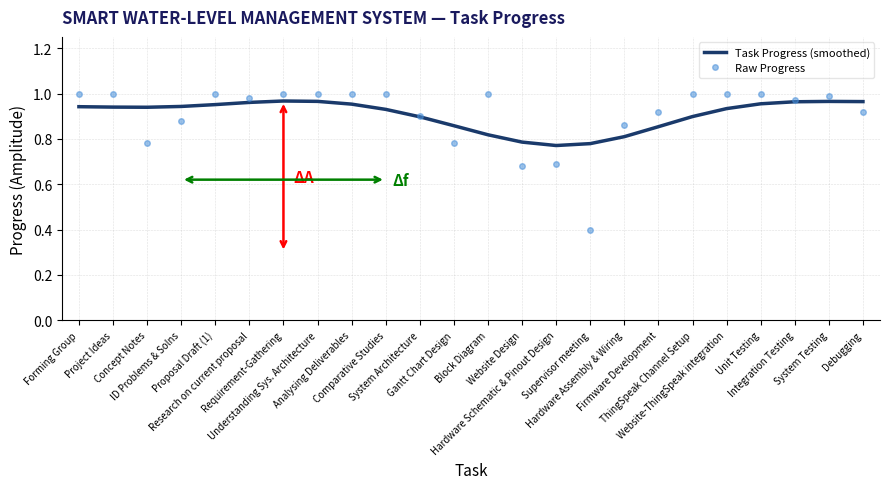

What is the minimum value shown in the chart?

0.4